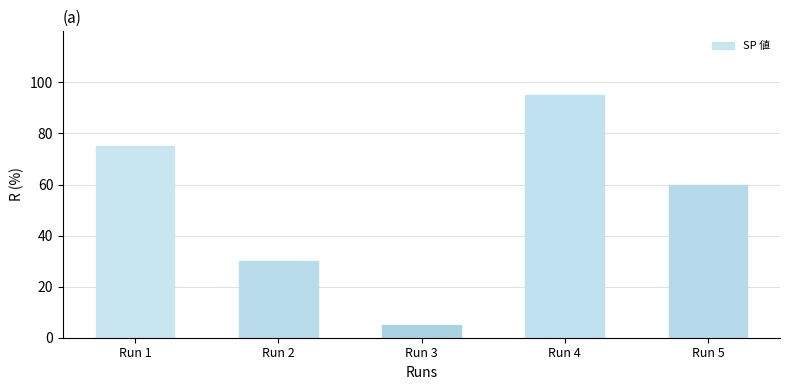

The chart shows a value of 30 at Run 2. True or false?

True